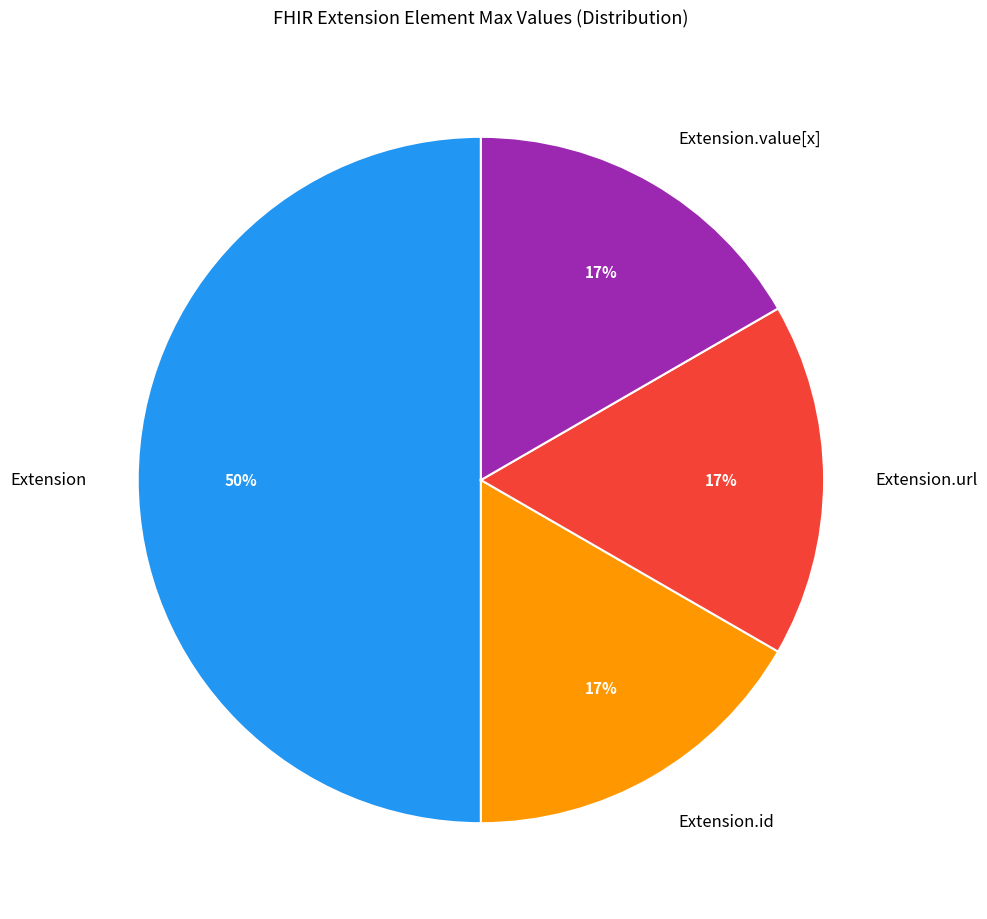

Which slice is the largest?

Extension